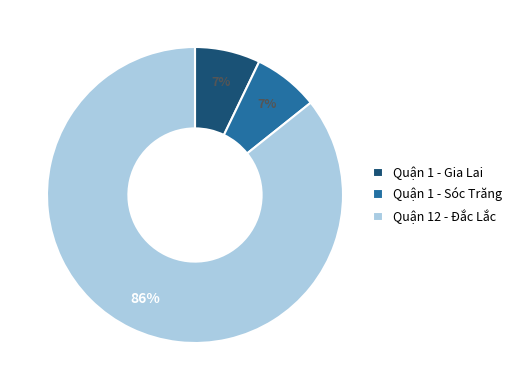

To the nearest percent, what is the difference between the largest and smallest slice percentages?

79%